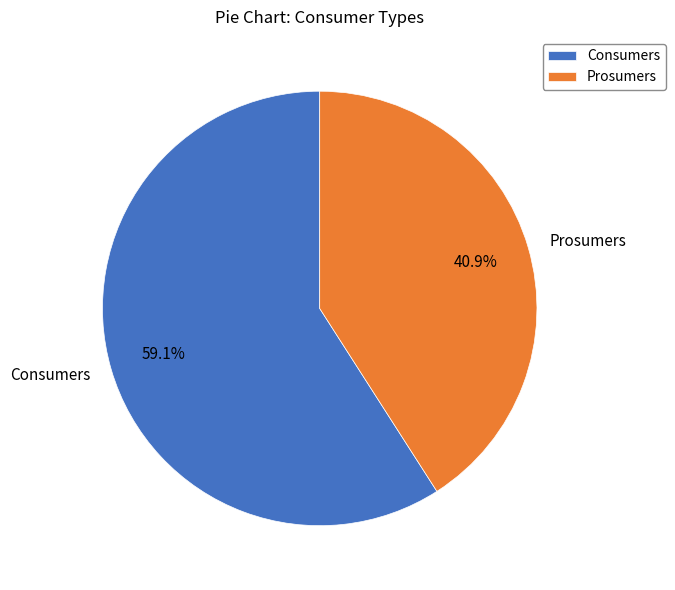

Count the number of slices in the pie.

2